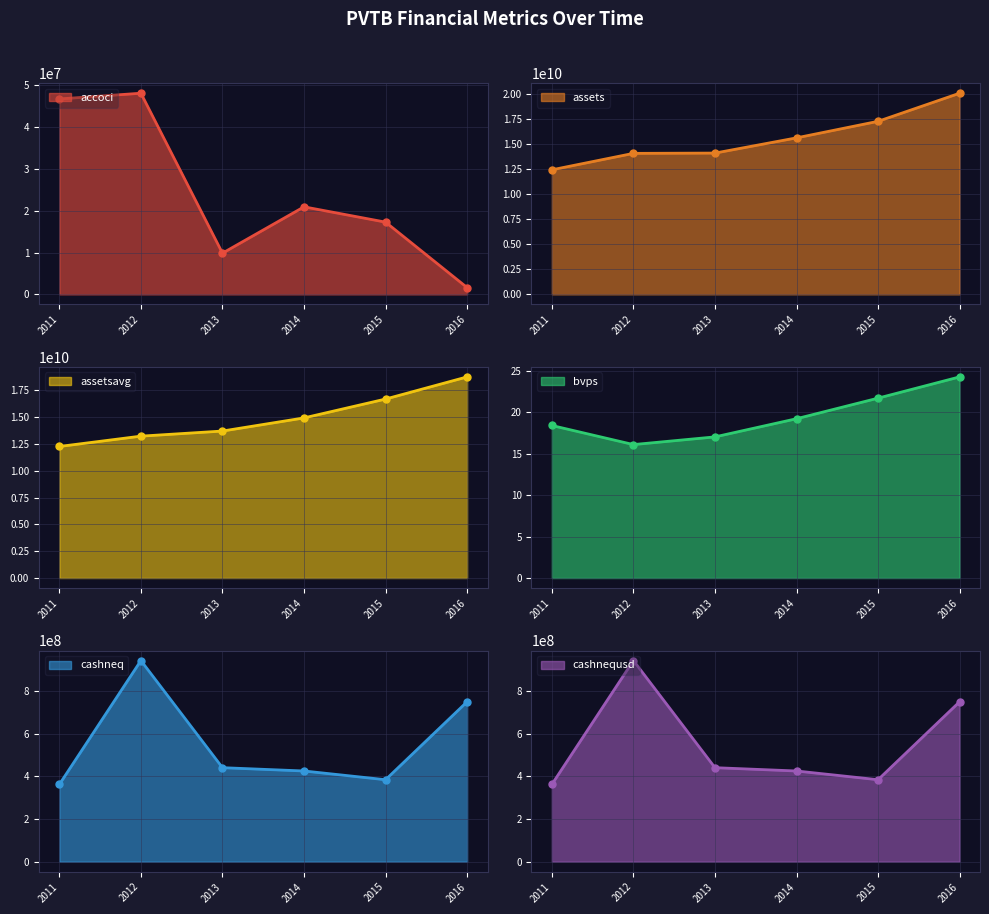

What is the maximum value for accoci?

48064000